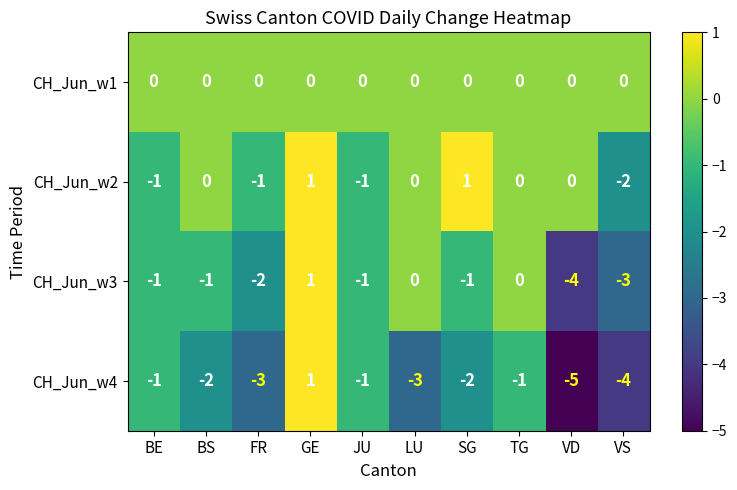

True or false: CH_Jun_w4 has a value of -1 at TG.

True